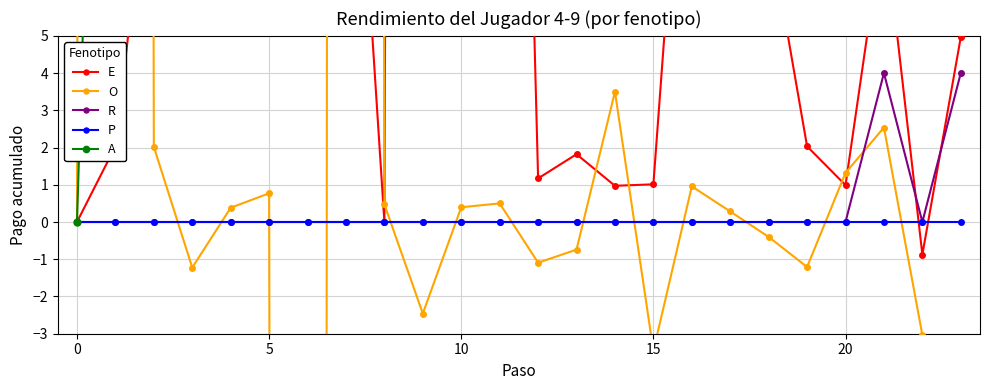

Which has a higher value, 8 or 22?

8